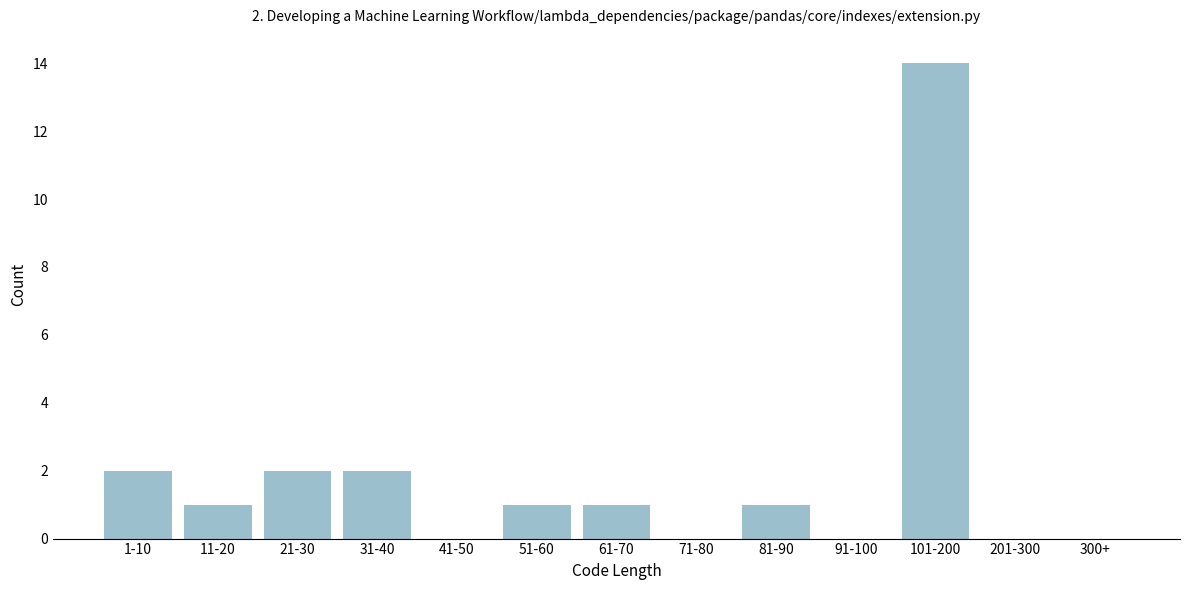

Reading left to right, list all the values displayed in this chart.

1-10=2	11-20=1	21-30=2	31-40=2	41-50=0	51-60=1	61-70=1	71-80=0	81-90=1	91-100=0	101-200=14	201-300=0	300+=0